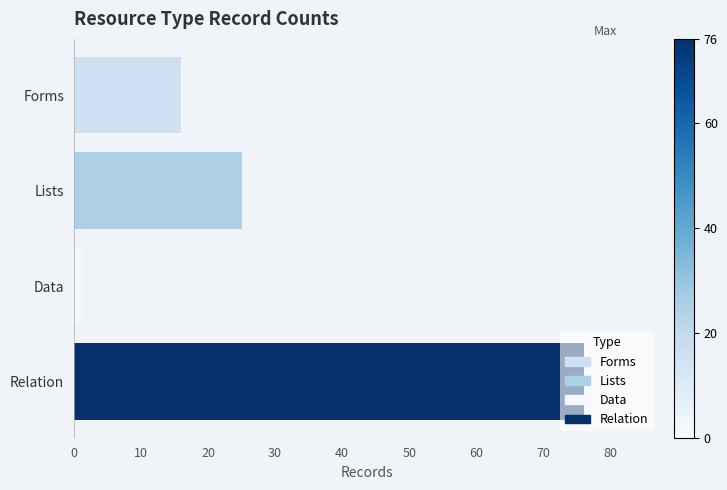

How many data points are less than 25?

2